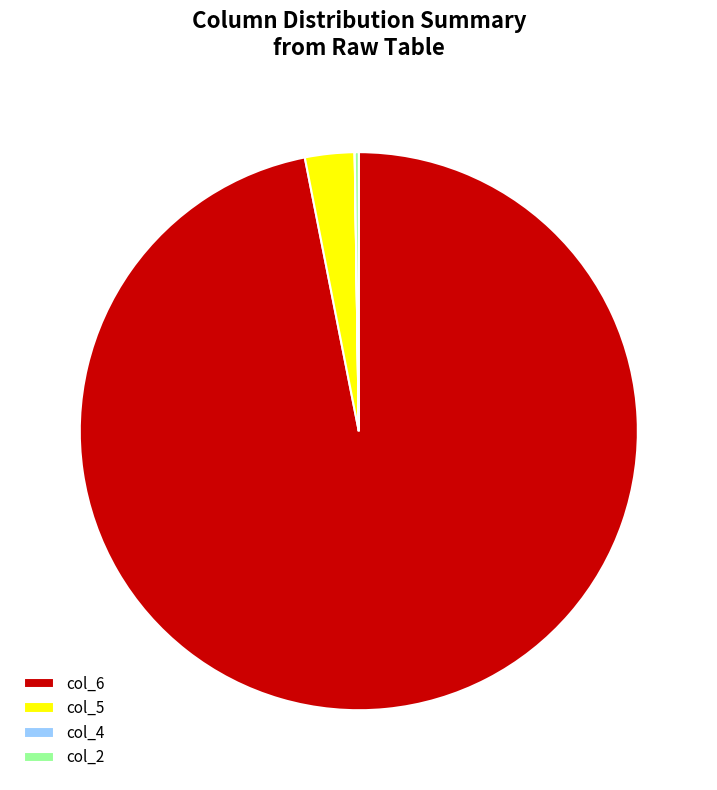

Combined, do col_5 and col_6 account for over 50%?

Yes